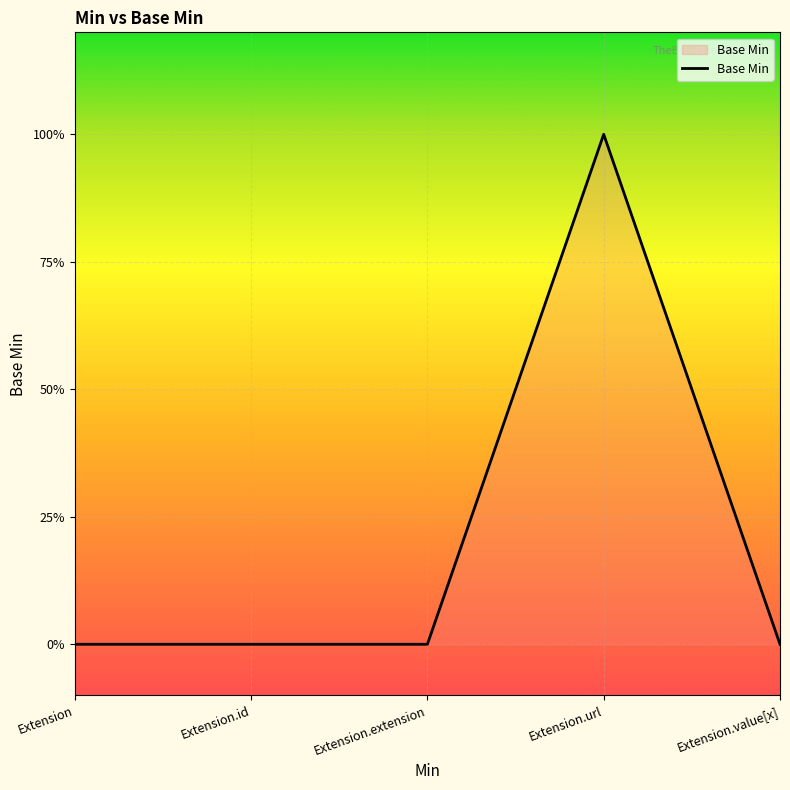

Is this an area chart (filled region under the line)?

Yes